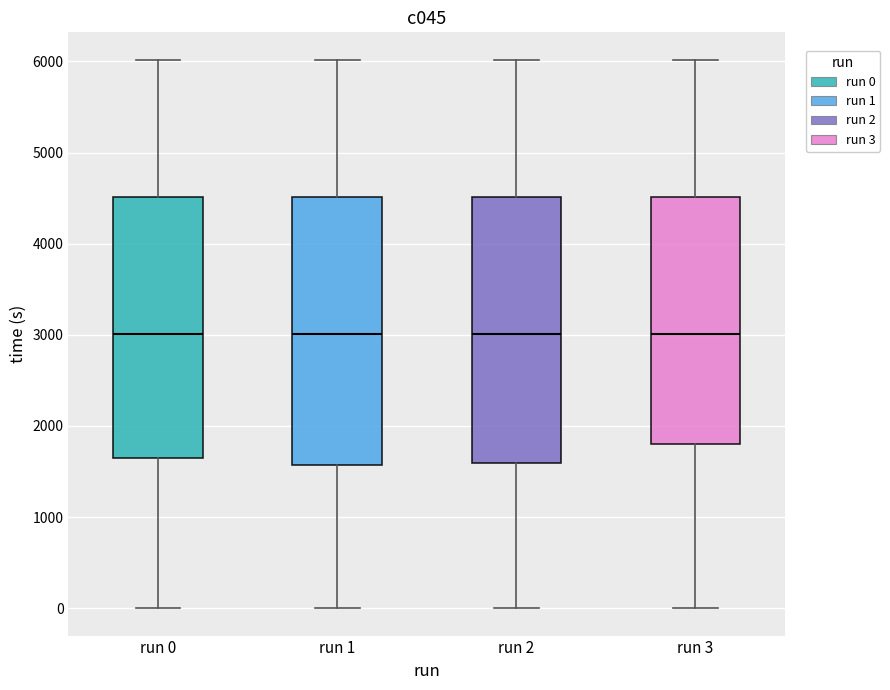

Where does the lower whisker of the box for run 3 end on the y-axis? The values are not printed on the chart, so give them approximately, as read against the axis.

0